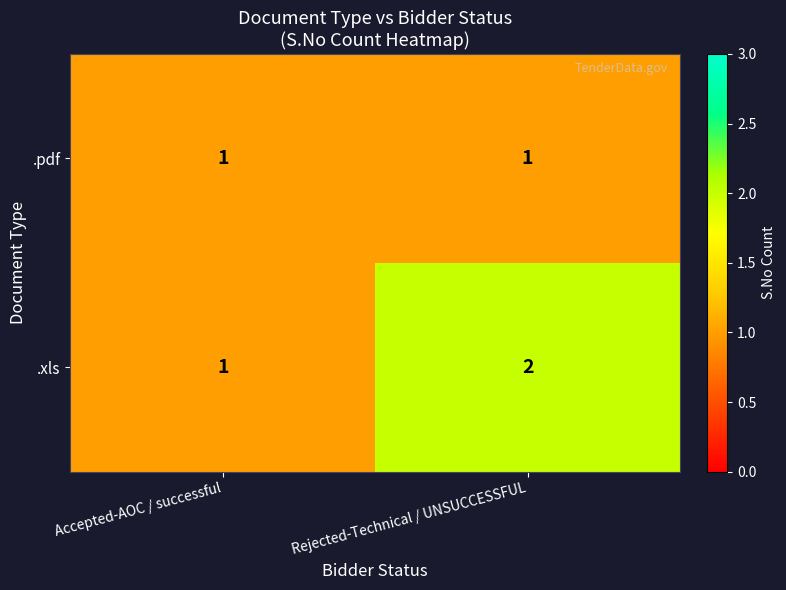

At which category is the sum across all series the highest?

Rejected-Technical / UNSUCCESSFUL